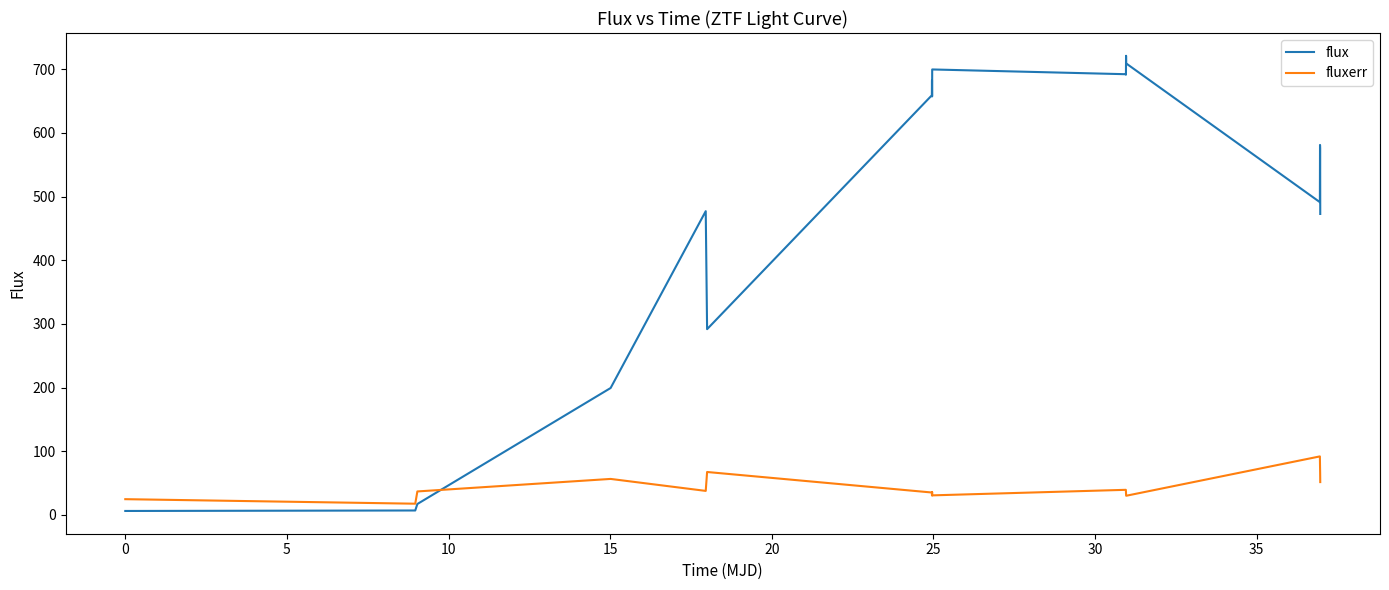

Which series has the largest total across all categories?

flux